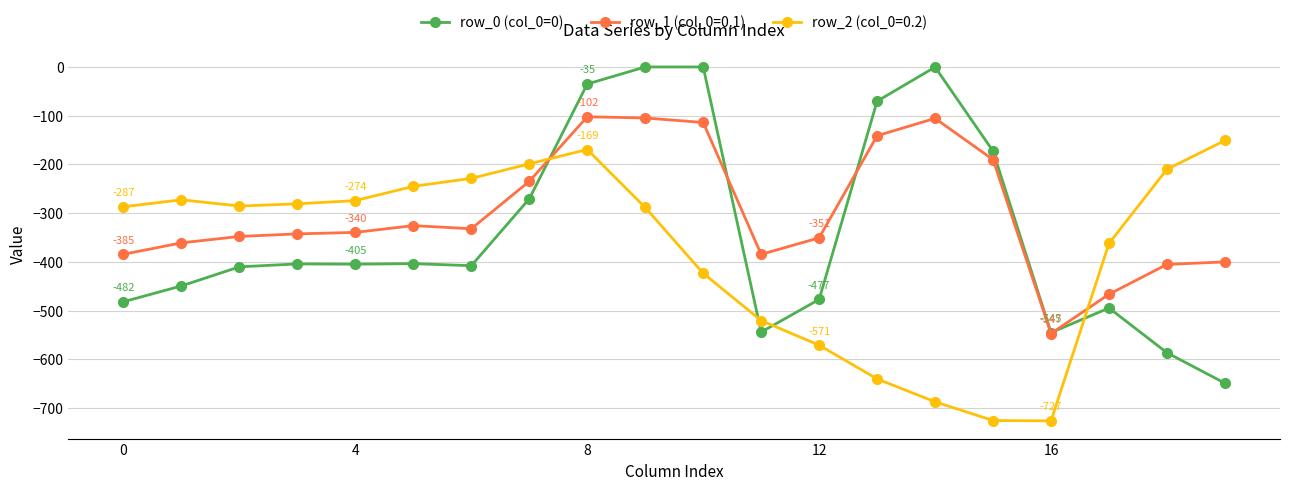

Which series has the widest spread of values?

row_0 (col_0=0)